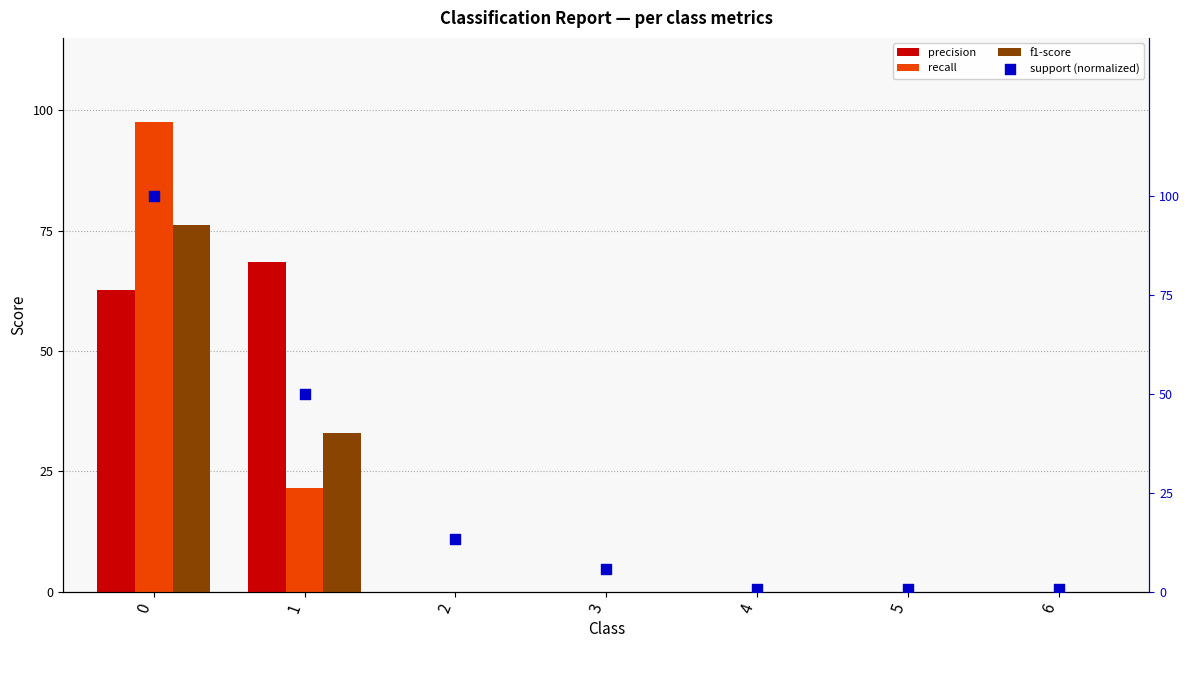

Which series has the largest total across all categories?

support (normalized)